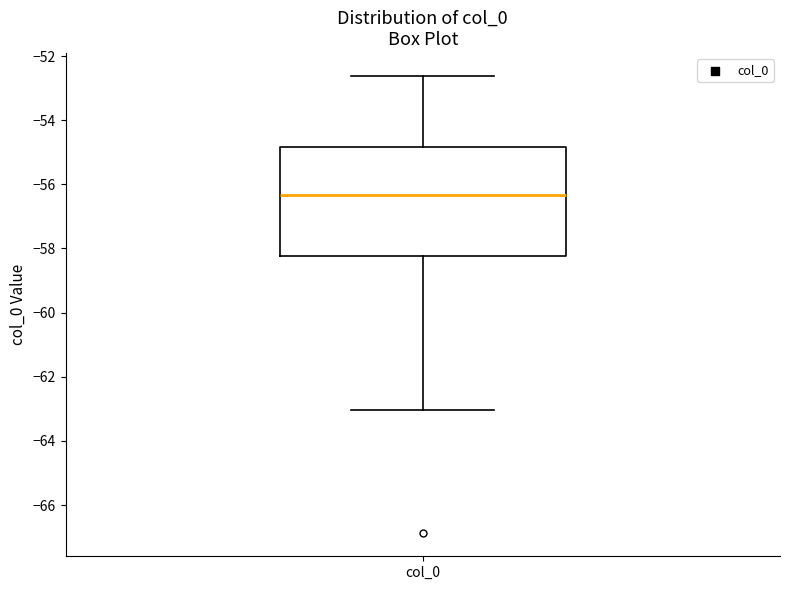

Where does the median line of the box for col_0 sit on the y-axis? The values are not printed on the chart, so give them approximately, as read against the axis.

-56.4